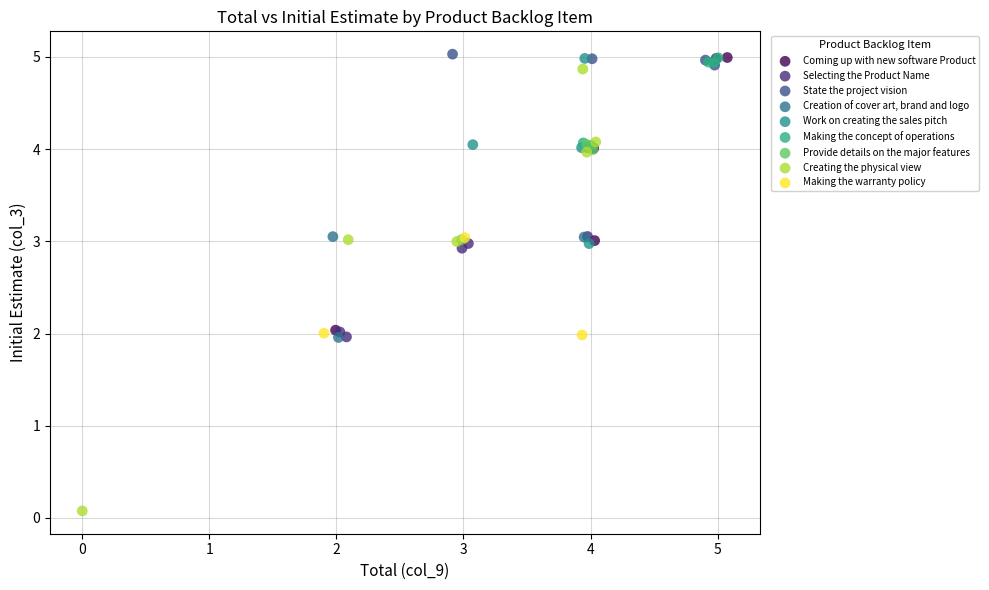

Which series contains the lowest Y value?

Creating the physical view